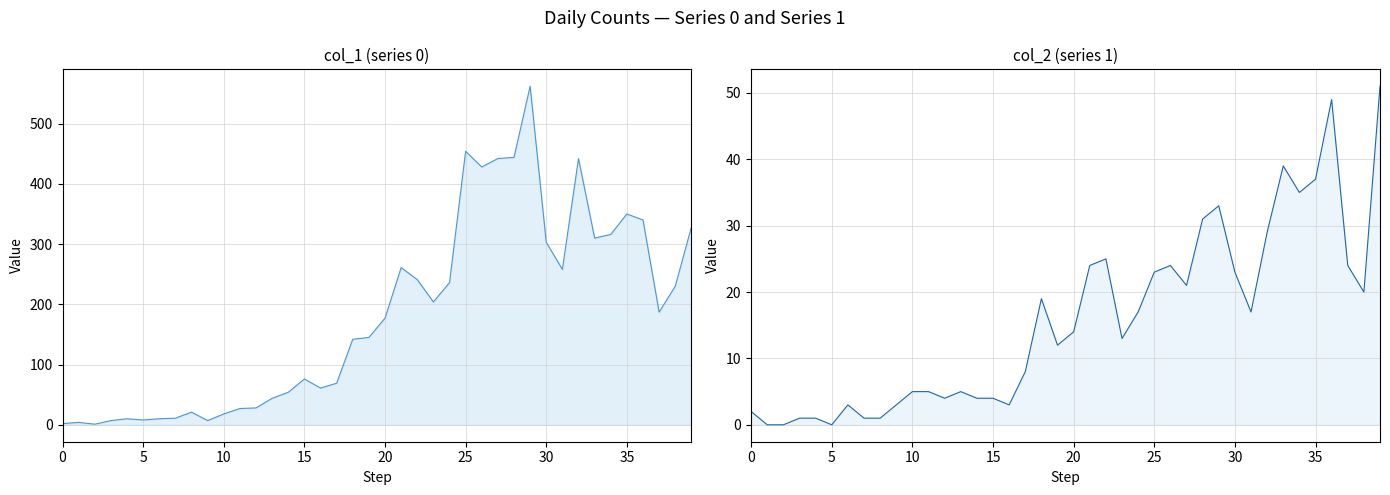

Which series has the largest total across all categories?

col_1